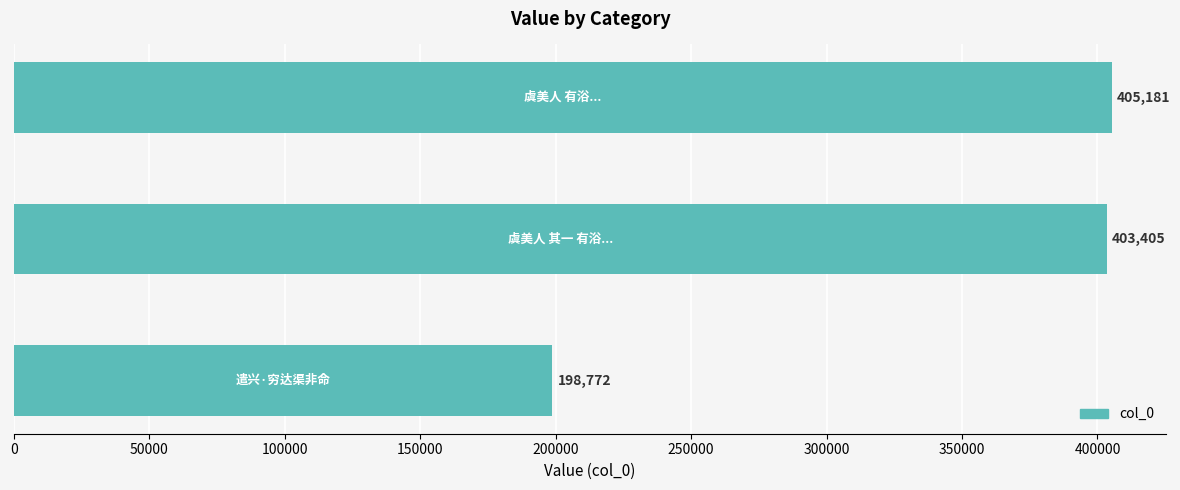

What is the difference between the second highest and minimum values?

204633